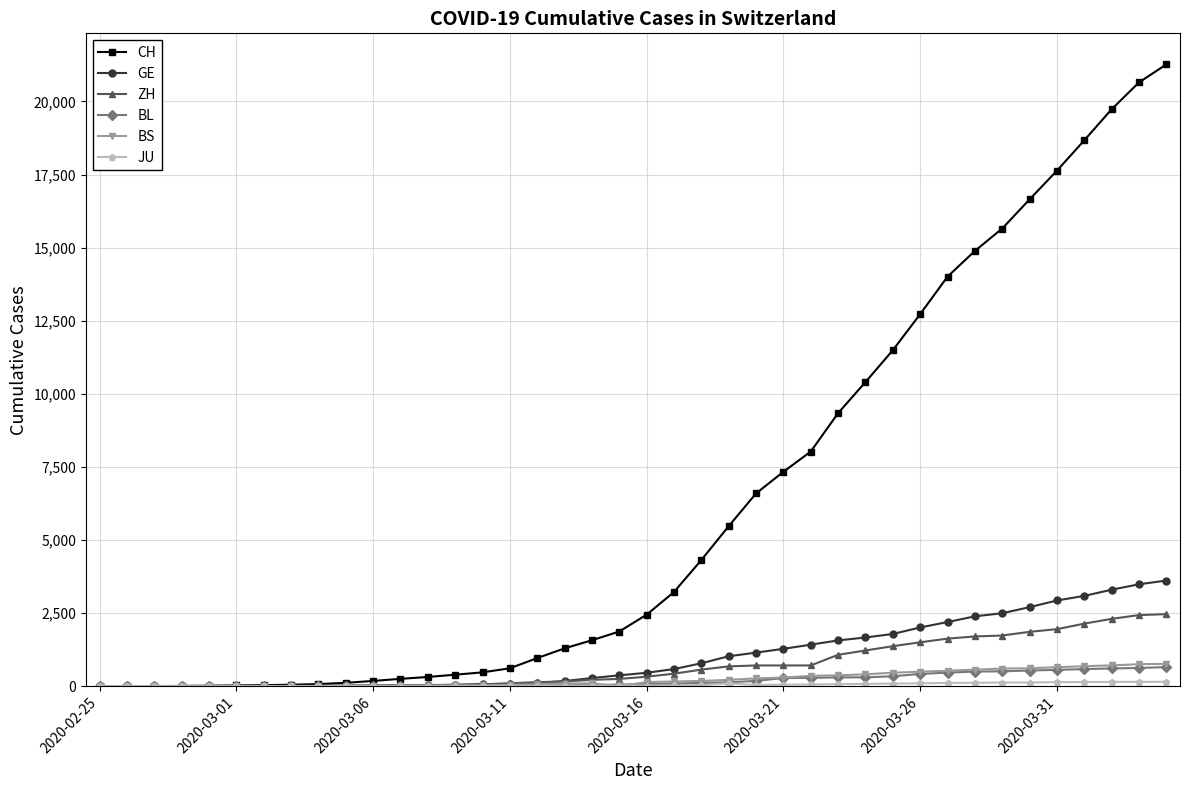

Which series has the largest total across all categories?

CH